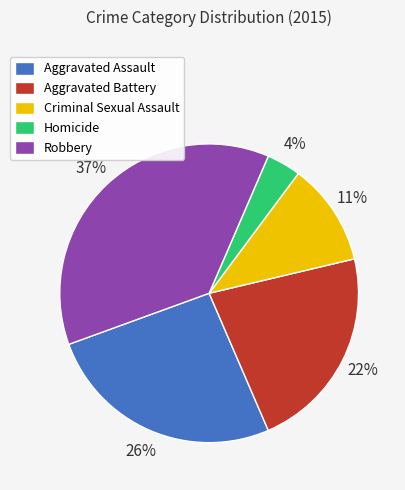

The Aggravated Battery slice represents 22% of the pie. True or false?

True